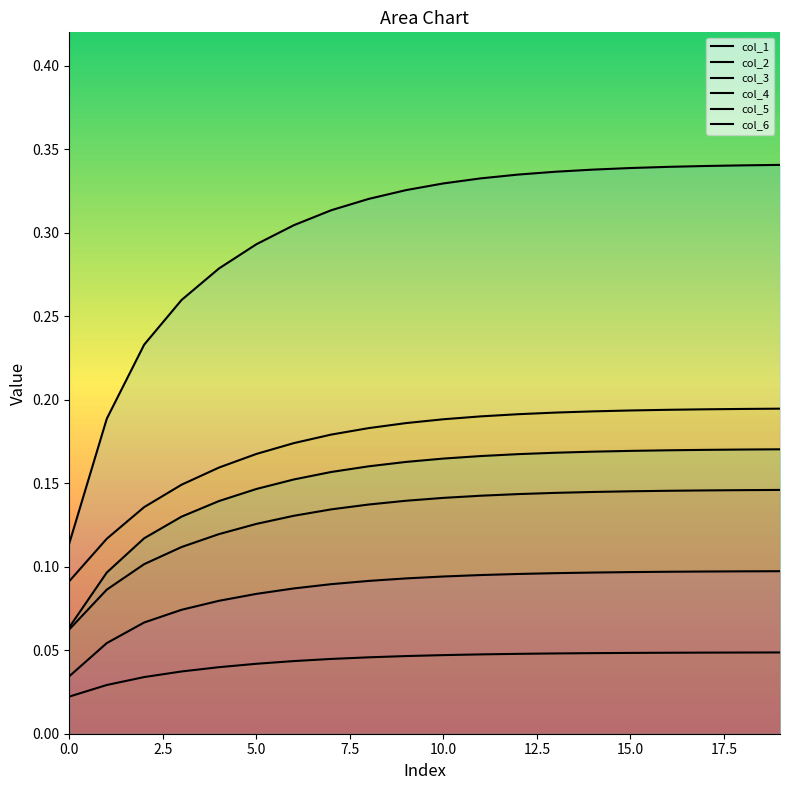

What are all the series names shown in the legend?

col_1, col_2, col_3, col_4, col_5, col_6